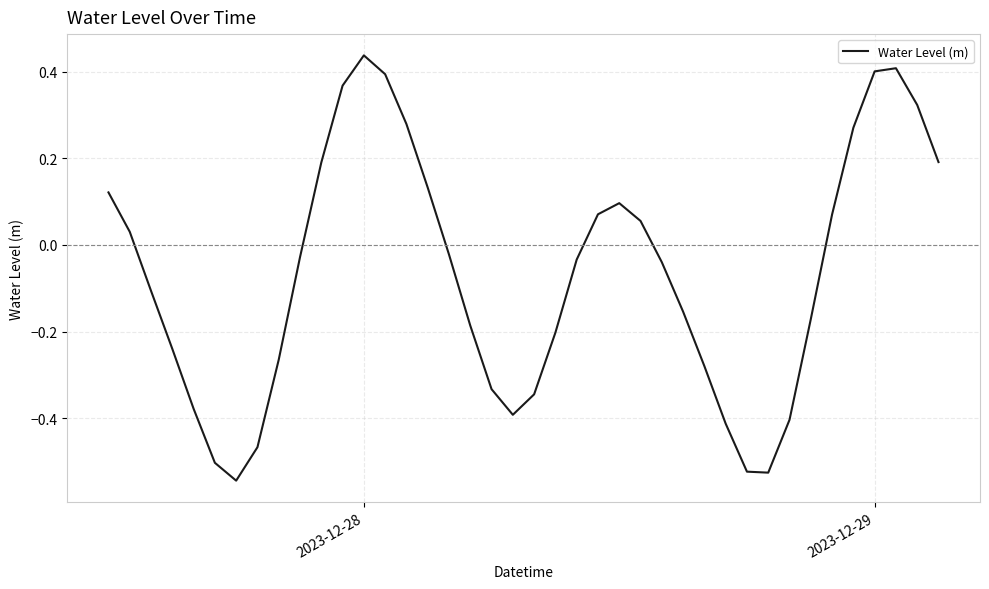

What is the difference between the maximum and minimum values?

1.0